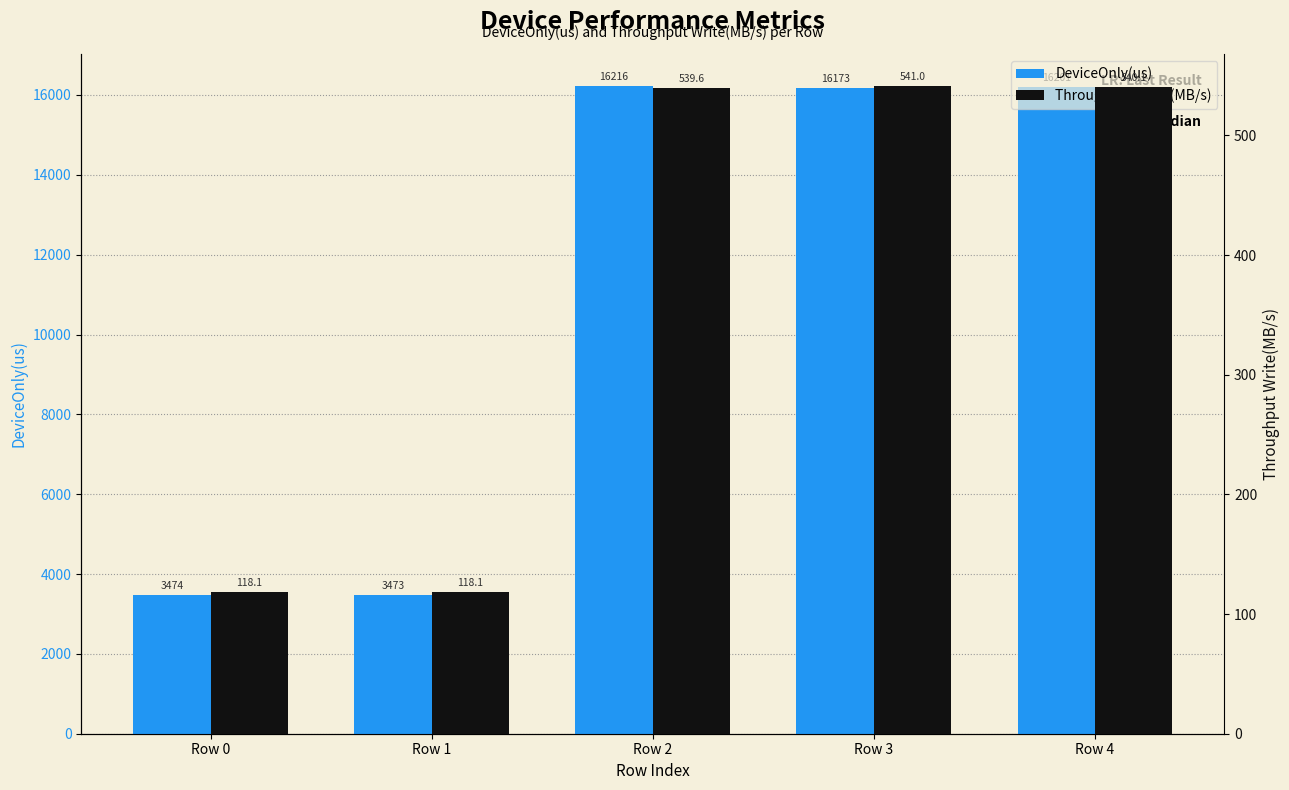

What is the value of the Throughput Write(MB/s) bar at the 2nd from the left?

118.1